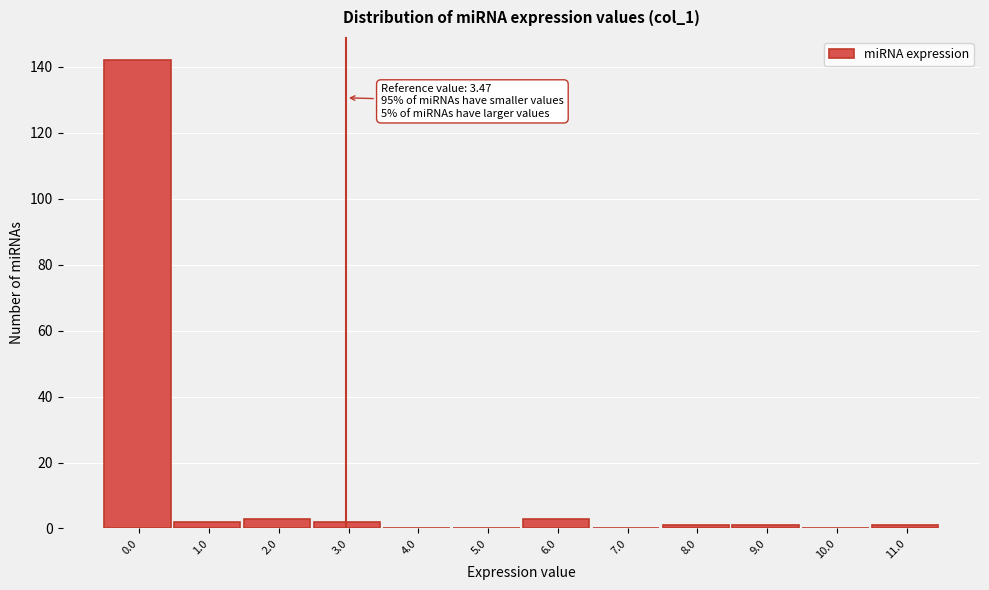

Reading right to left, transcribe all the data shown in this chart.

11.0=1	10.0=0	9.0=1	8.0=1	7.0=0	6.0=3	5.0=0	4.0=0	3.0=2	2.0=3	1.0=2	0.0=142